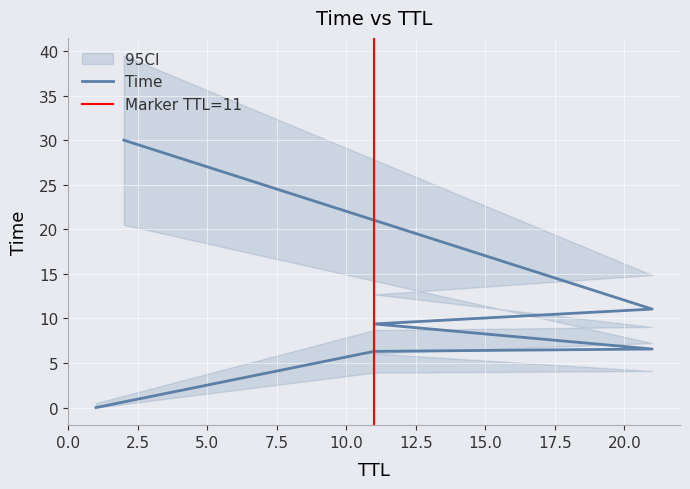

List the labels in order of value, largest first.

2, 21, 11, 21, 11, 1